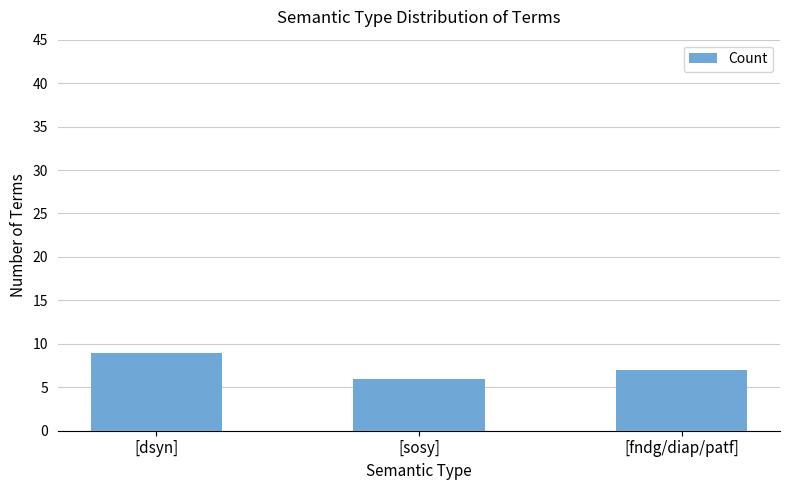

At which label is the value closest to 7?

[fndg/diap/patf]